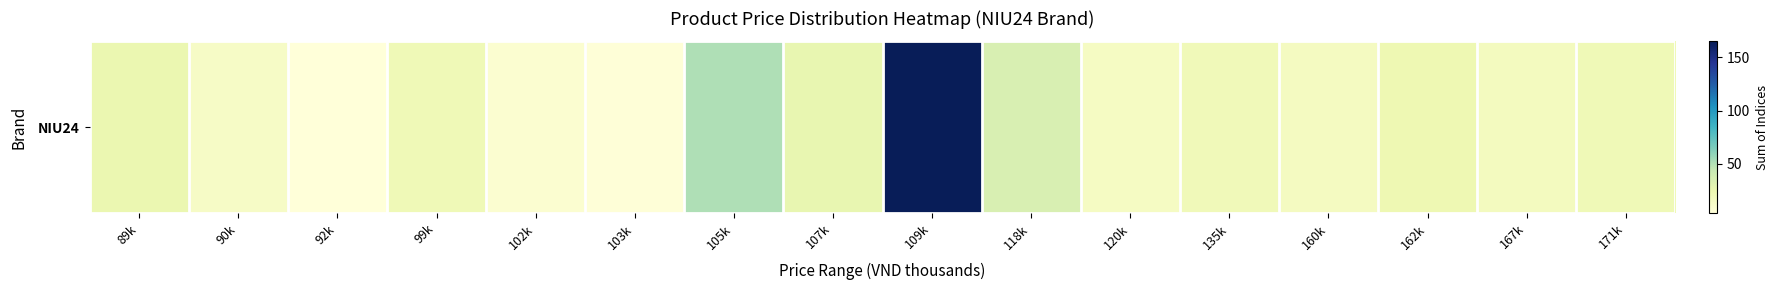

At which category does the chart reach its minimum across all series?

92k